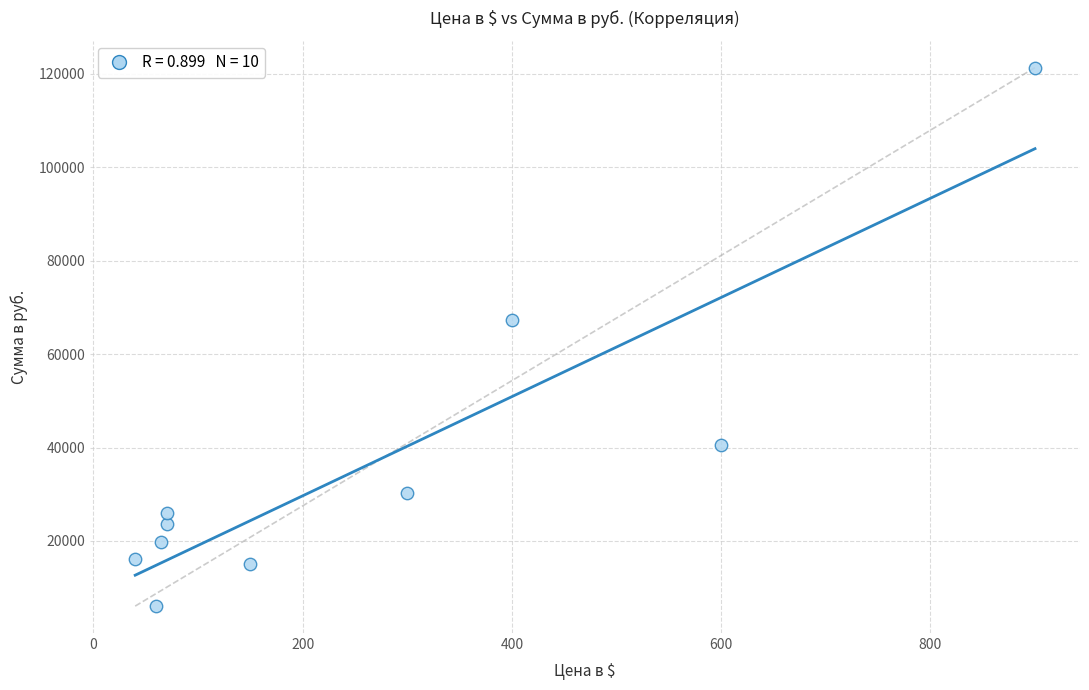

What is the range of X values (max minus min)?

860.0